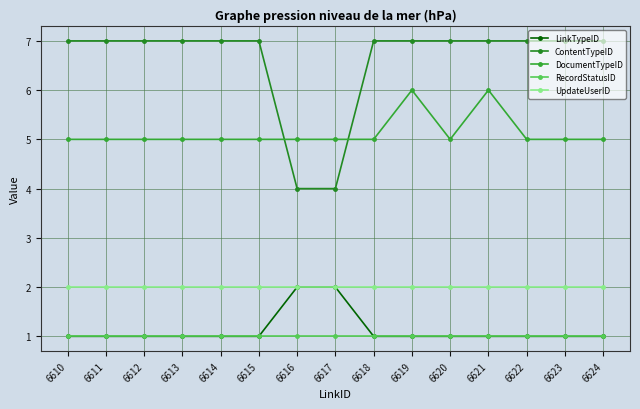

Rank the categories by RecordStatusID value from lowest to highest.

6610, 6611, 6612, 6613, 6614, 6615, 6616, 6617, 6618, 6619, 6620, 6621, 6622, 6623, 6624